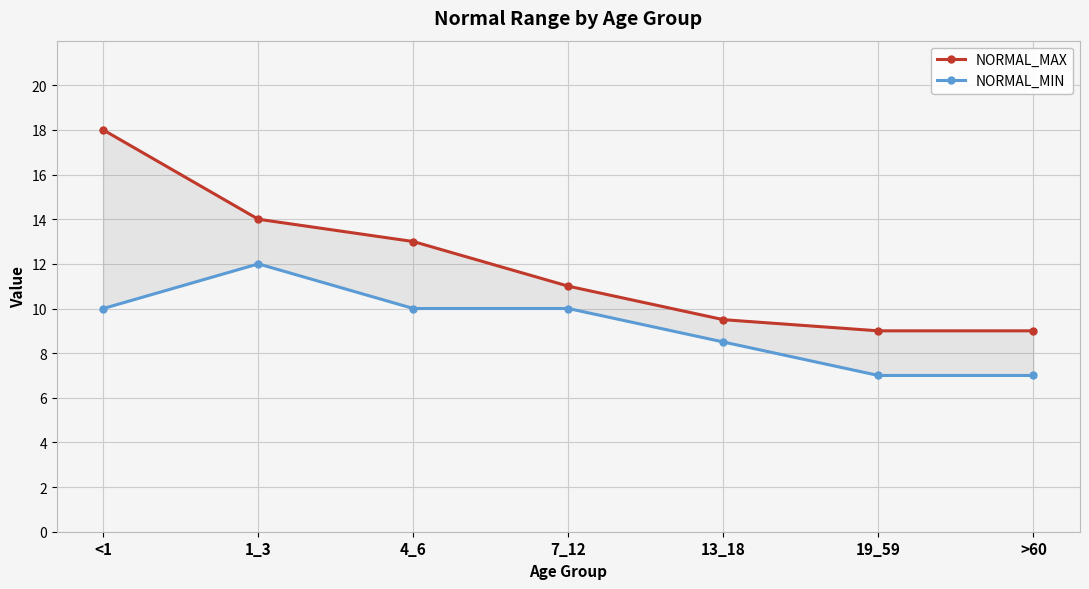

Is this an area chart (filled region under the line)?

No